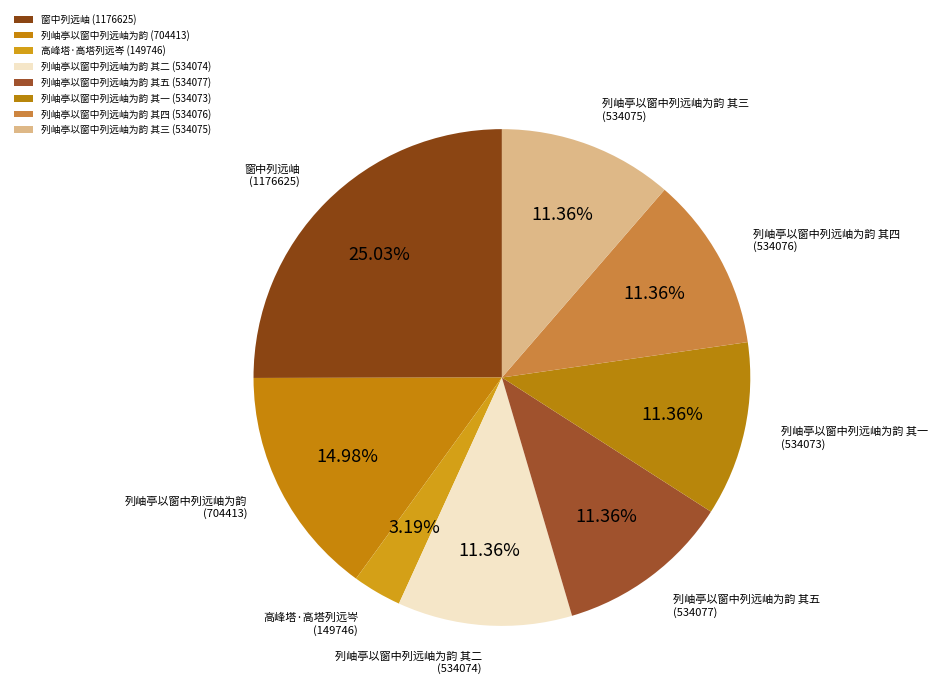

How many segments does this pie chart have?

8